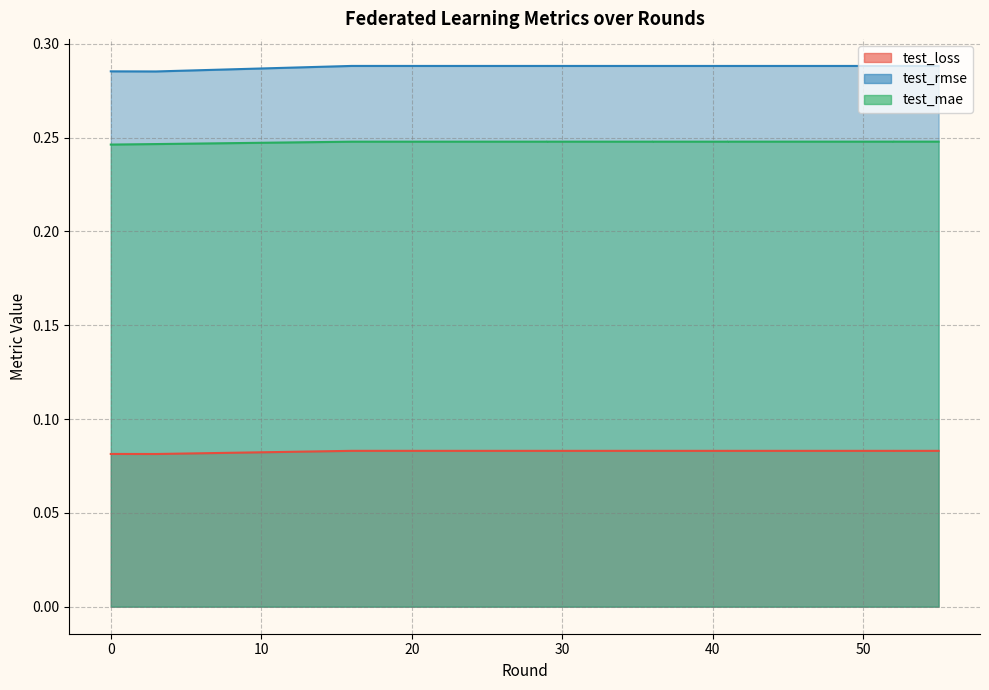

What is the average value of the test_loss series?

0.1